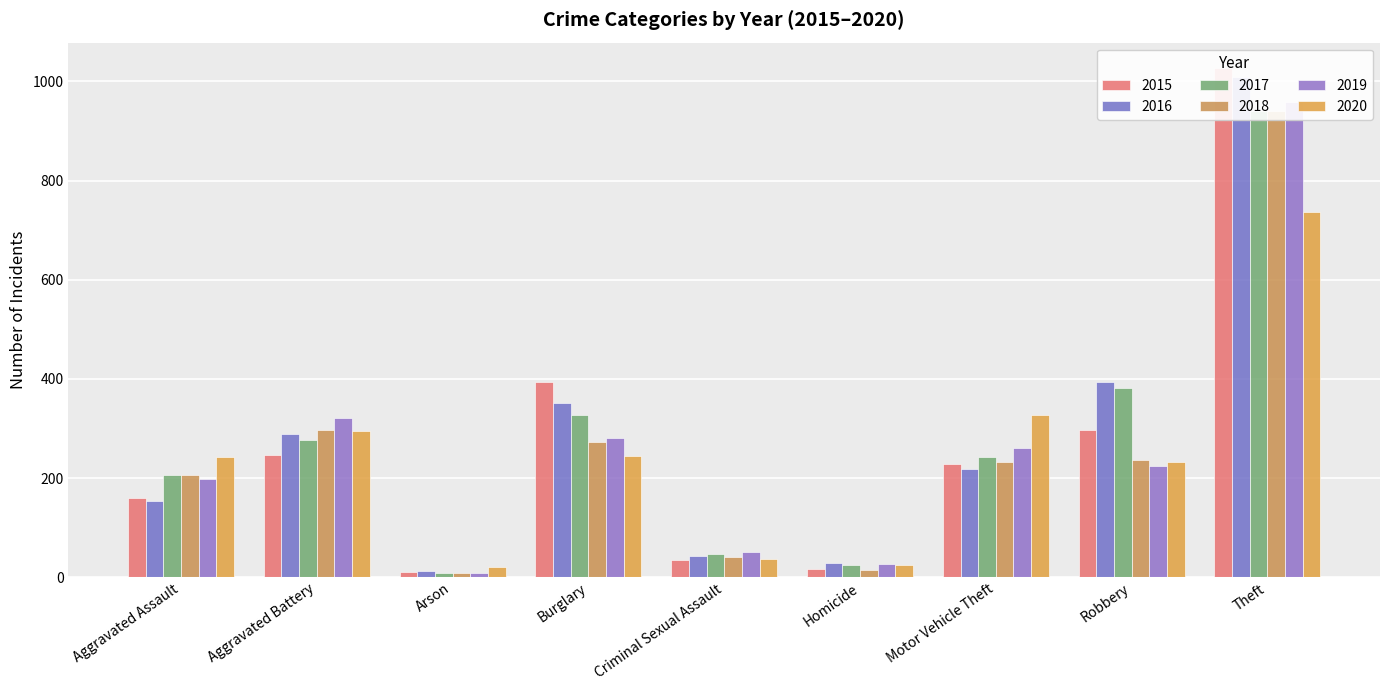

At which category is the sum across all series the highest?

Theft